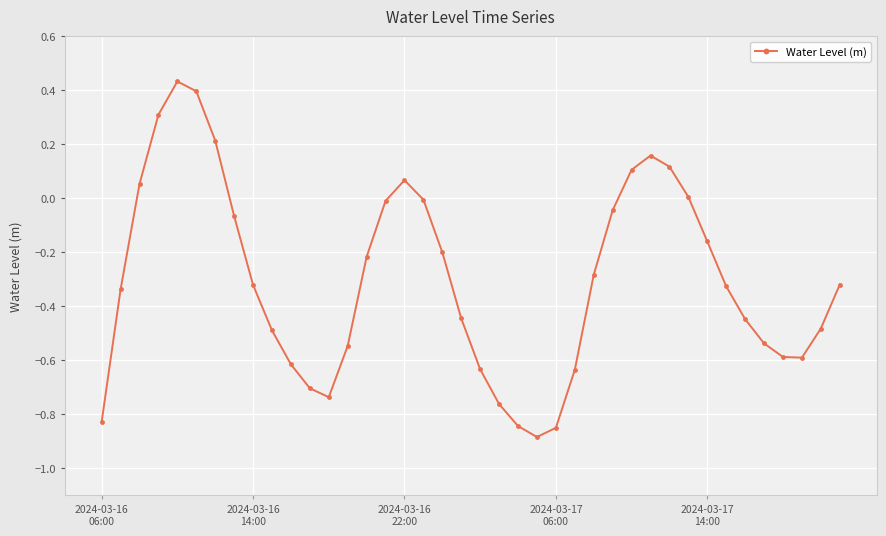

What is the minimum value shown in the chart?

-0.9